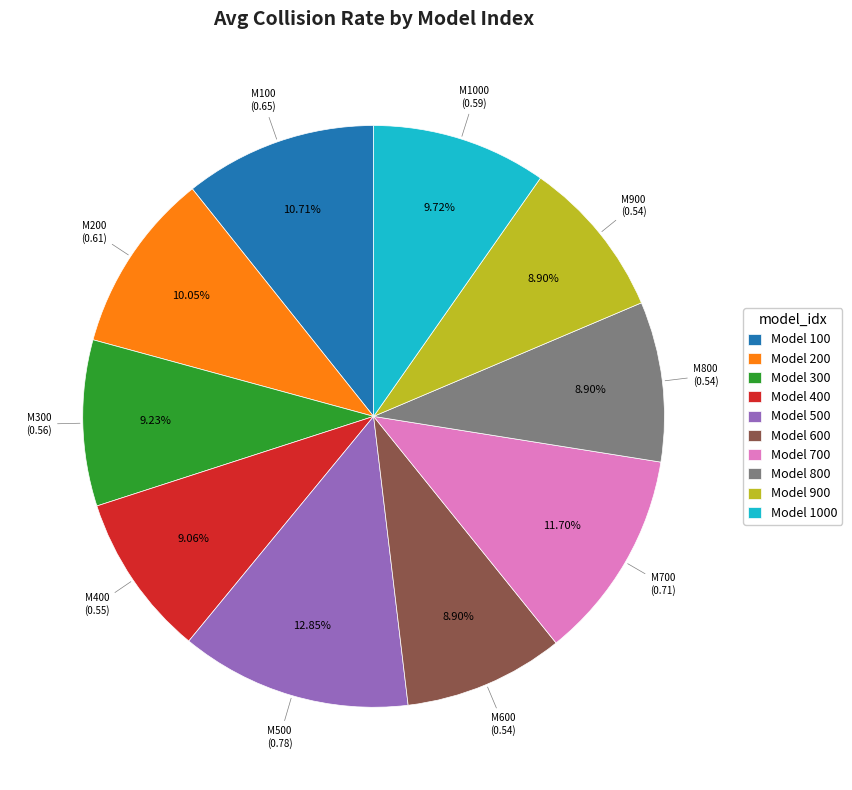

To the nearest percent, what is the difference between the largest and smallest slice percentages?

4%